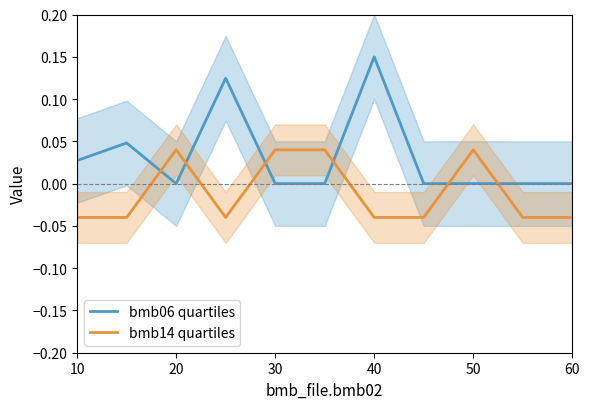

The bmb06 quartiles series shows 0.0 at 50. True or false?

True